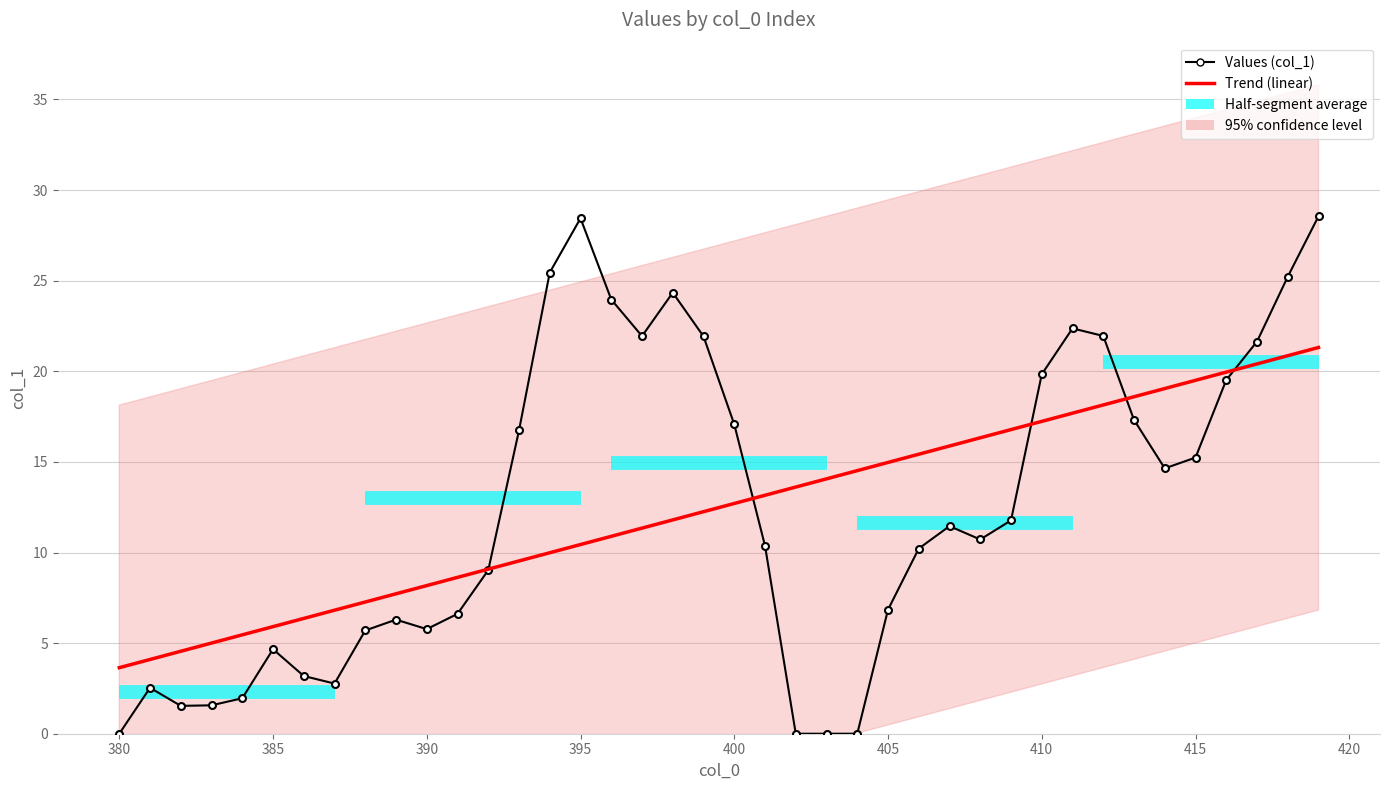

Is the value of Trend (linear) at 390 greater than the value of Values (col_1) at 29?

No